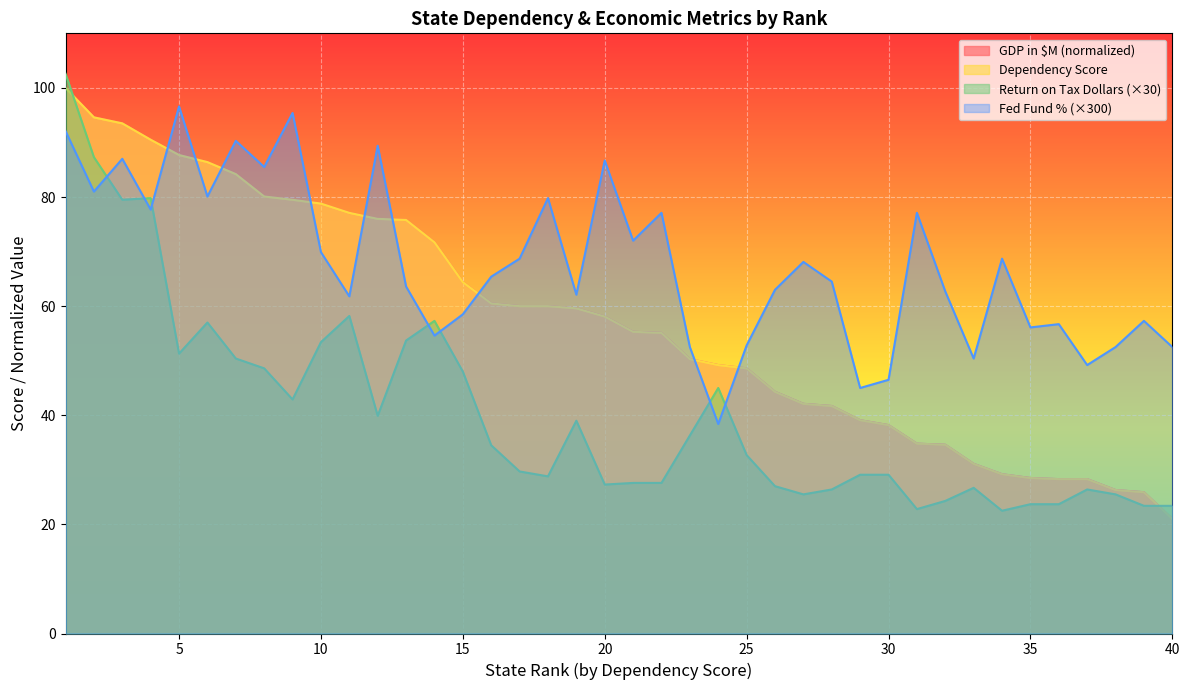

How many lines are shown in the chart?

4